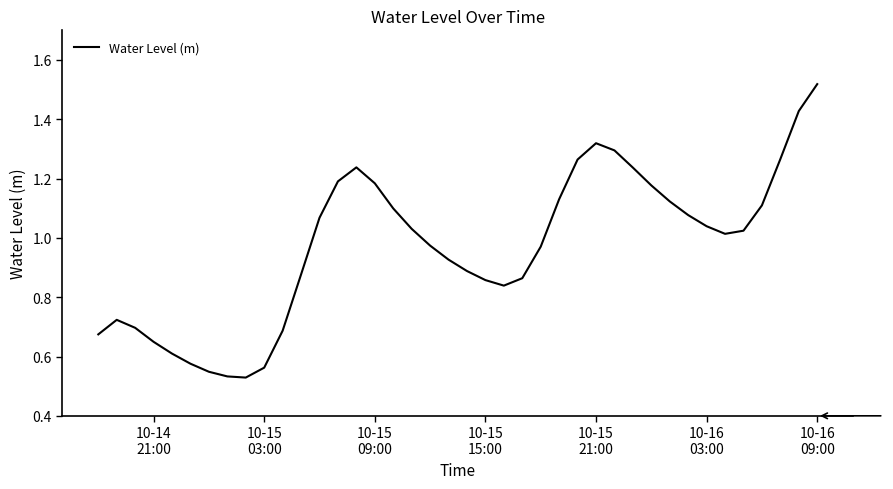

Reading left to right, list all the values displayed in this chart.

0.7	0.7	0.7	0.6	0.6	0.6	0.5	0.5	0.5	0.6	0.7	0.9	1.1	1.2	1.2	1.2	1.1	1.0	1.0	0.9	0.9	0.9	0.8	0.9	1.0	1.1	1.3	1.3	1.3	1.2	1.2	1.1	1.1	1.0	1.0	1.0	1.1	1.3	1.4	1.5